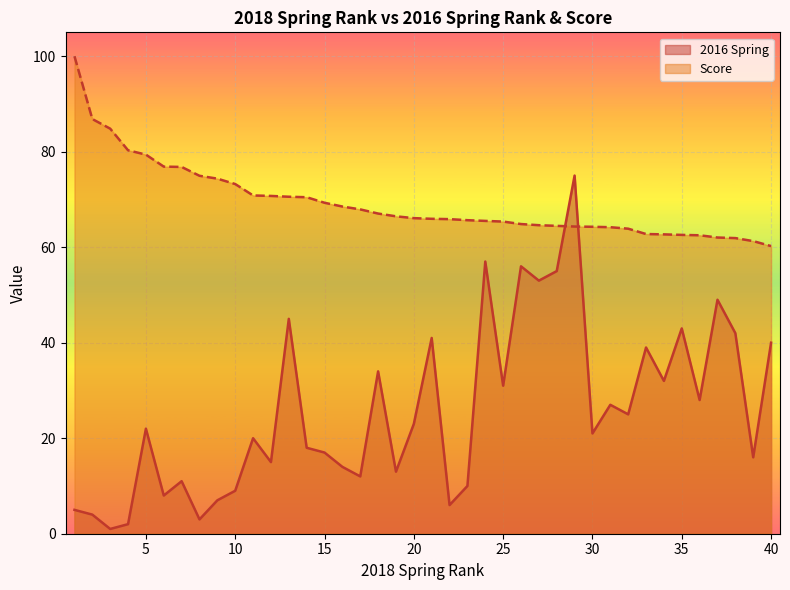

How many times do Score and 2016 Spring cross each other?

2